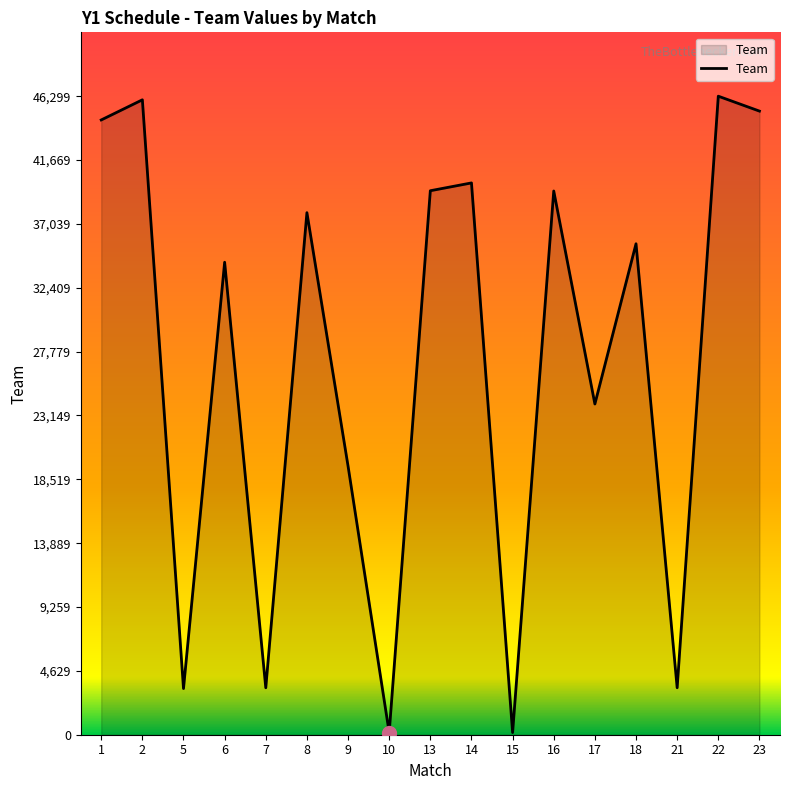

What is the average value?

27214